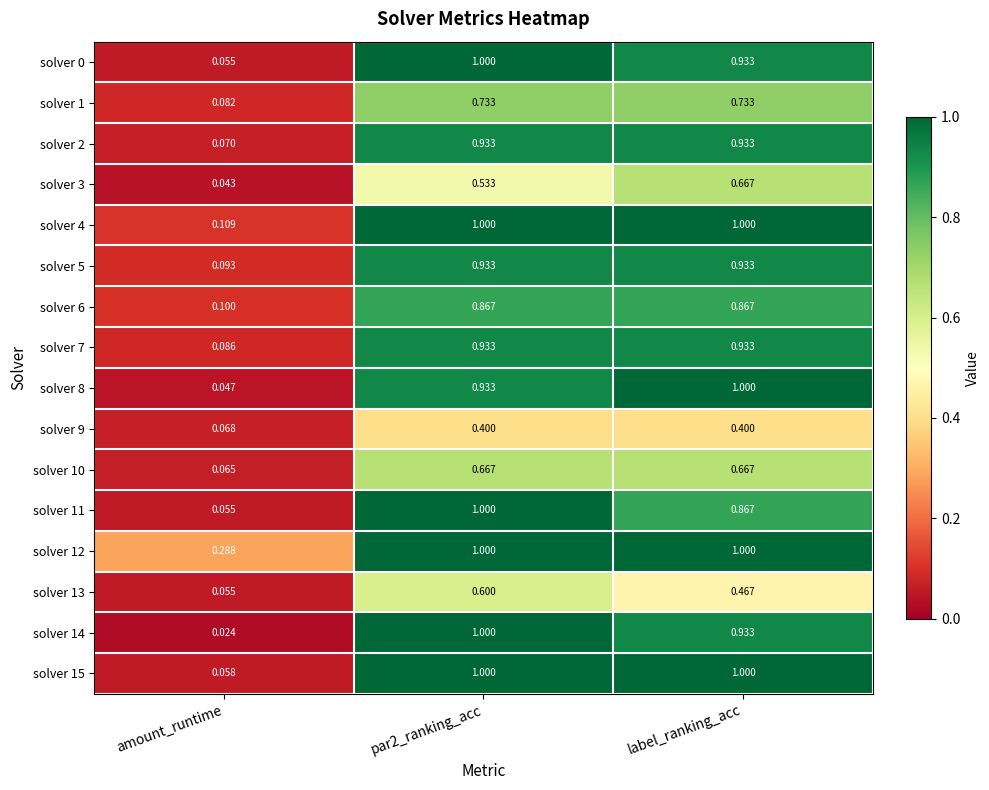

Between amount_runtime and label_ranking_acc, which series saw the biggest shift?

solver 8